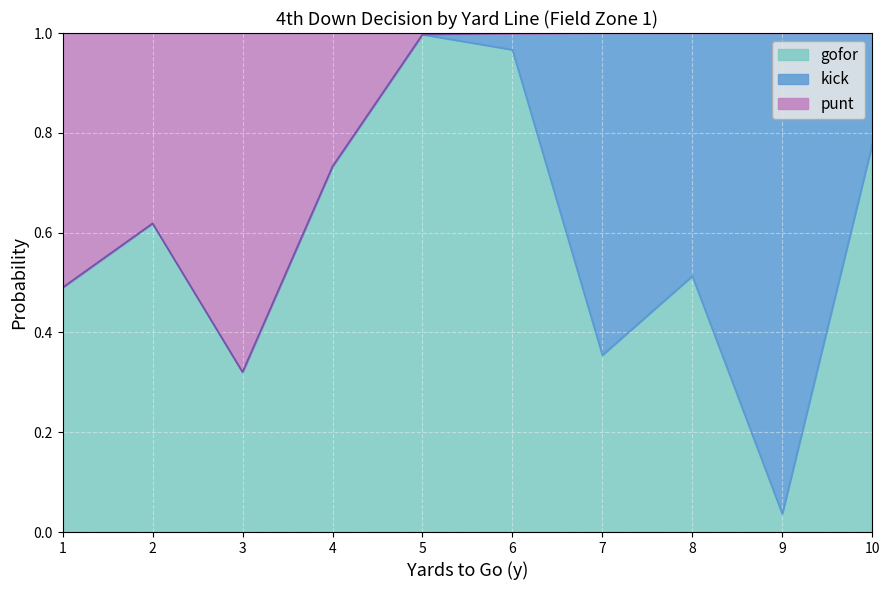

Rank the categories by gofor value from highest to lowest.

5, 6, 10, 4, 2, 8, 1, 7, 3, 9